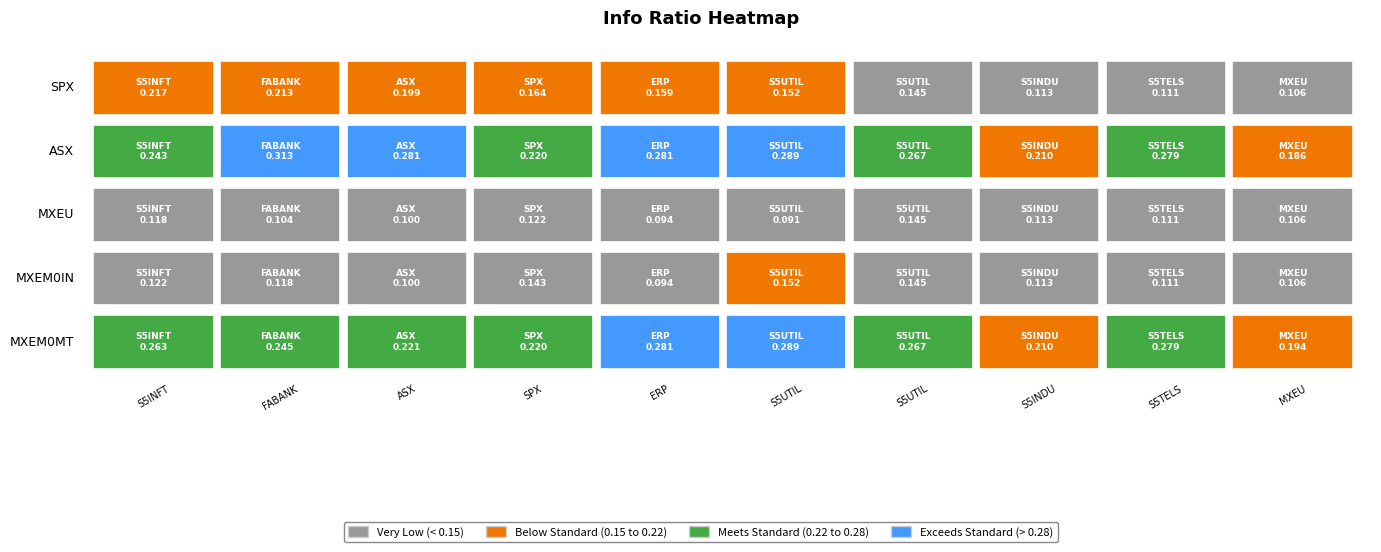

Reading left to right, list all the values displayed in this chart.

SPX: 0.2	0.2	0.2	0.2	0.2	0.2	0.1	0.1	0.1	0.1
ASX: 0.2	0.3	0.3	0.2	0.3	0.3	0.3	0.2	0.3	0.2
MXEU: 0.1	0.1	0.1	0.1	0.1	0.1	0.1	0.1	0.1	0.1
MXEM0IN: 0.1	0.1	0.1	0.1	0.1	0.2	0.1	0.1	0.1	0.1
MXEM0MT: 0.3	0.2	0.2	0.2	0.3	0.3	0.3	0.2	0.3	0.2